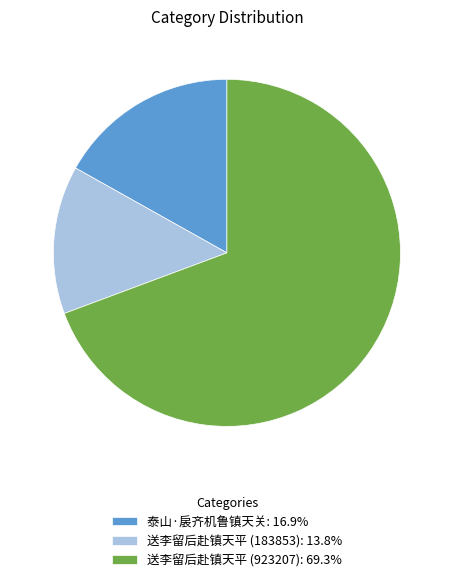

How many slices are in this pie chart?

3